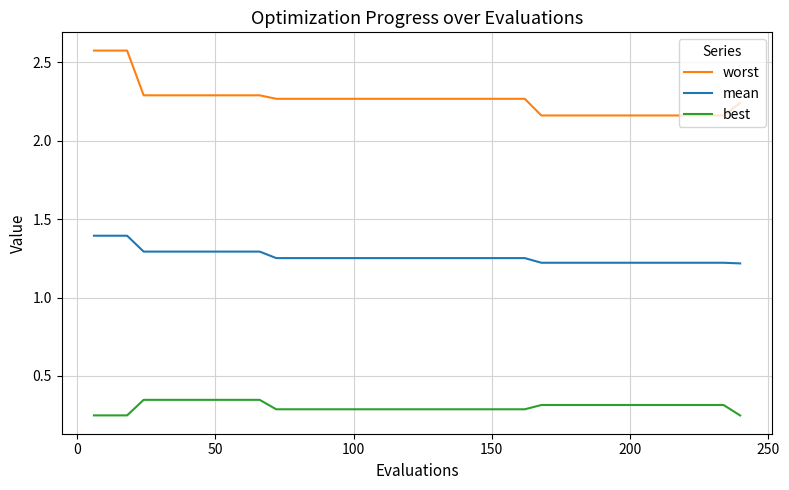

True or false: worst and best intersect in this chart.

False